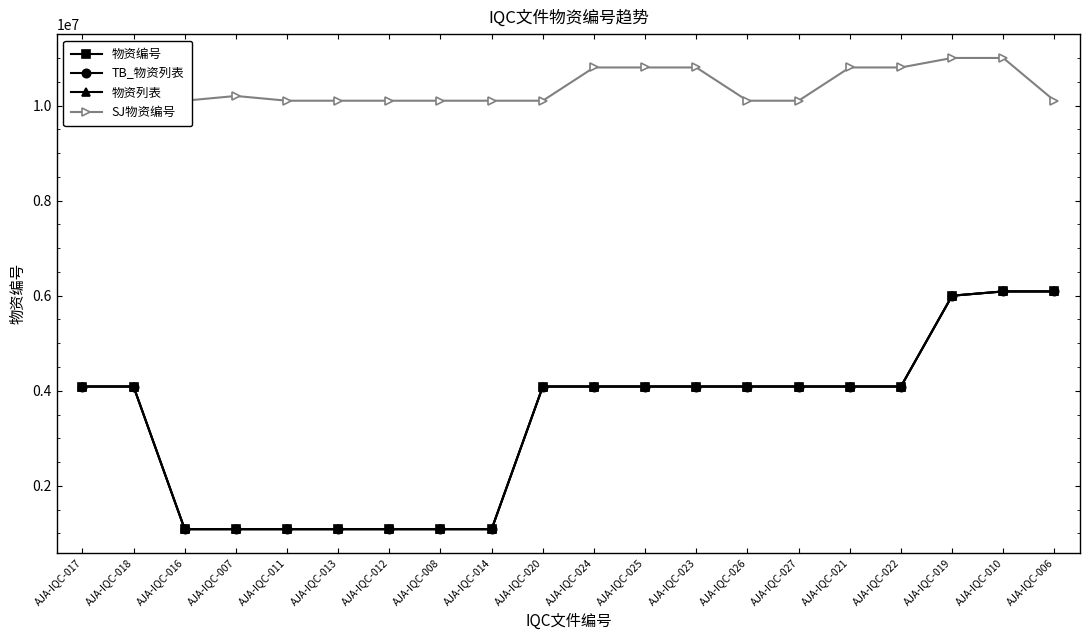

Is this an area chart (filled region under the line)?

No